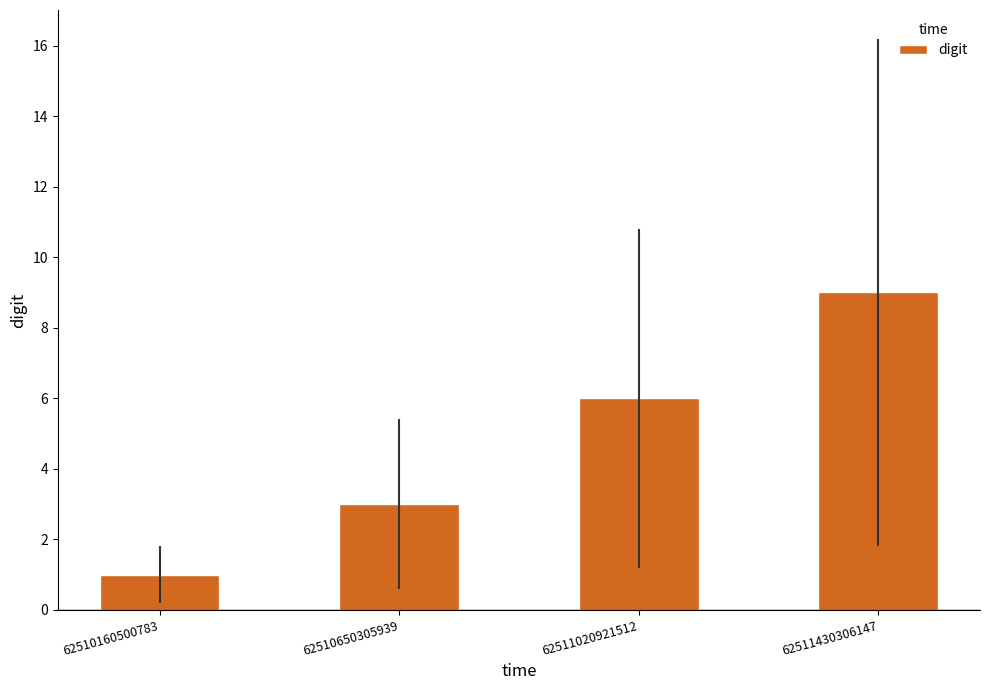

What is the change in value from 62510160500783 to 62511020921512?

+5